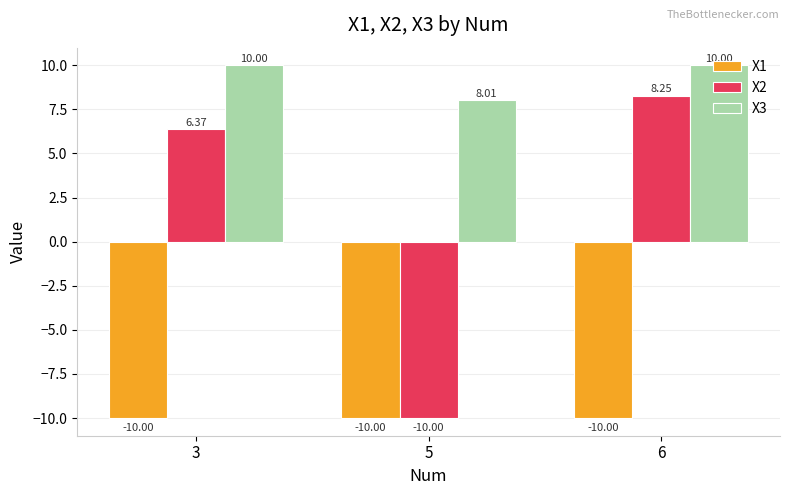

What is the average value of the X2 series?

1.5